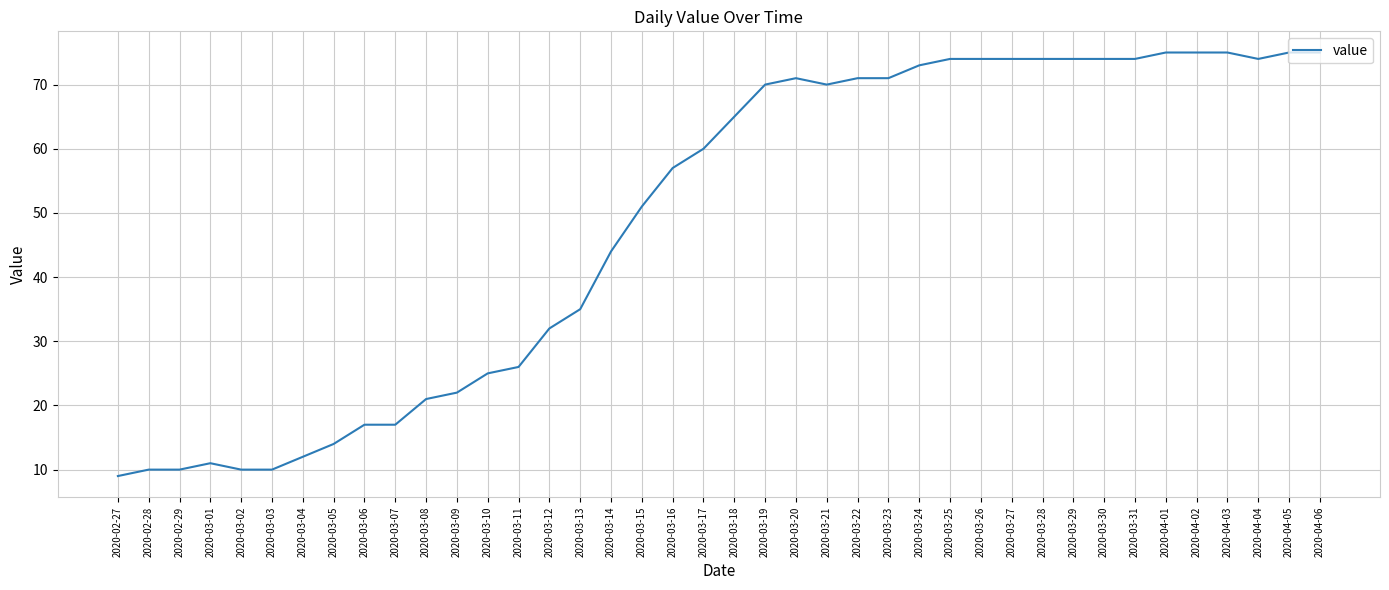

Which category has the lowest value across all series?

2020-02-27